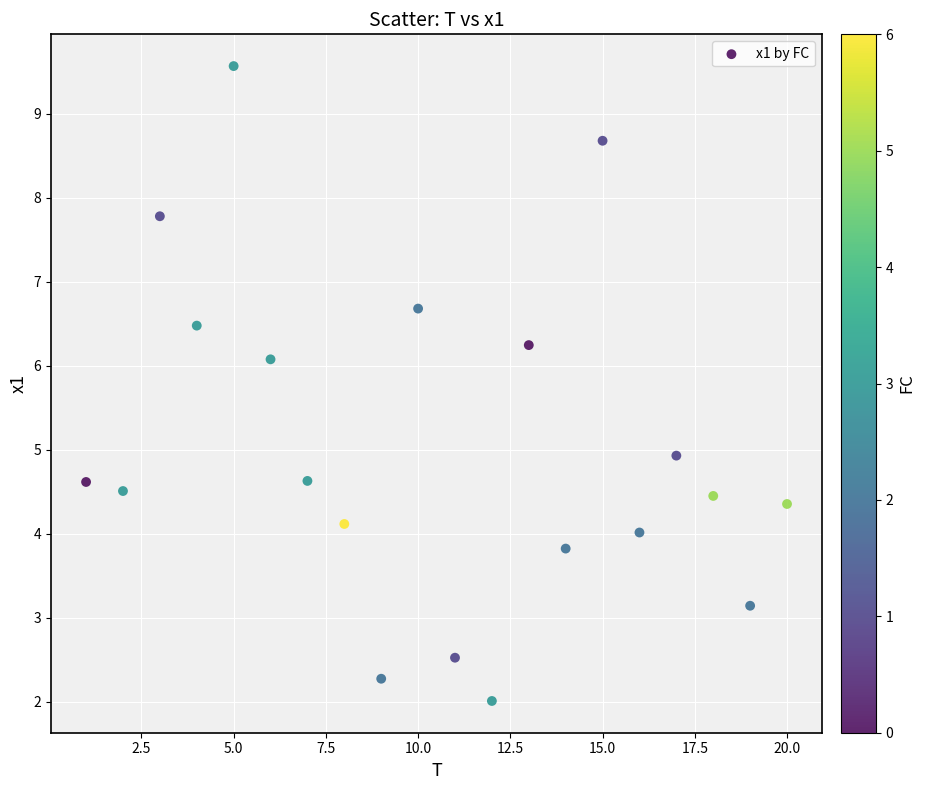

What is the range of Y values (max minus min)?

7.6